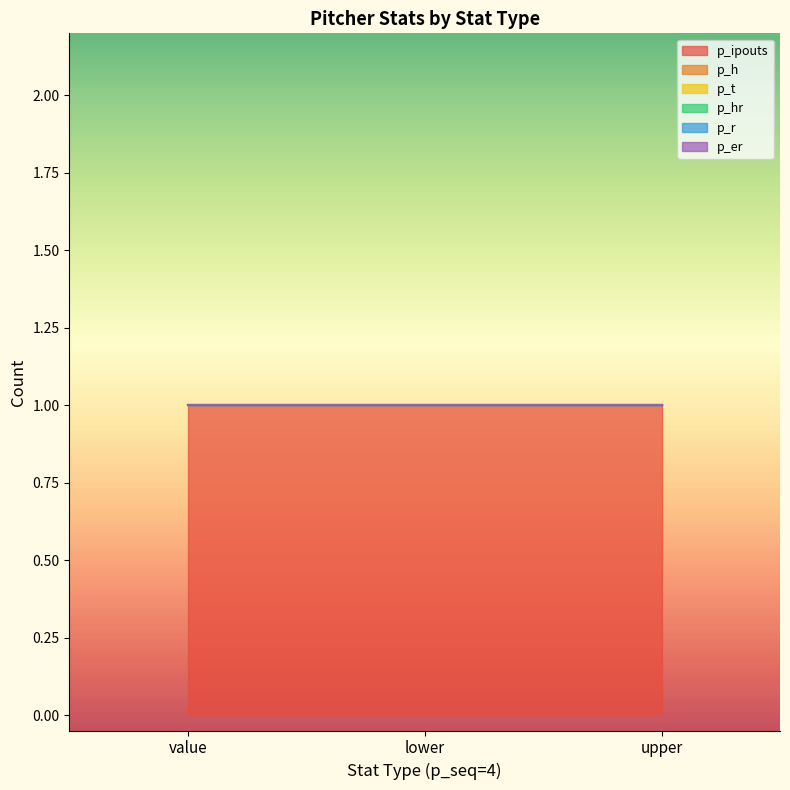

How many lines are shown in the chart?

6